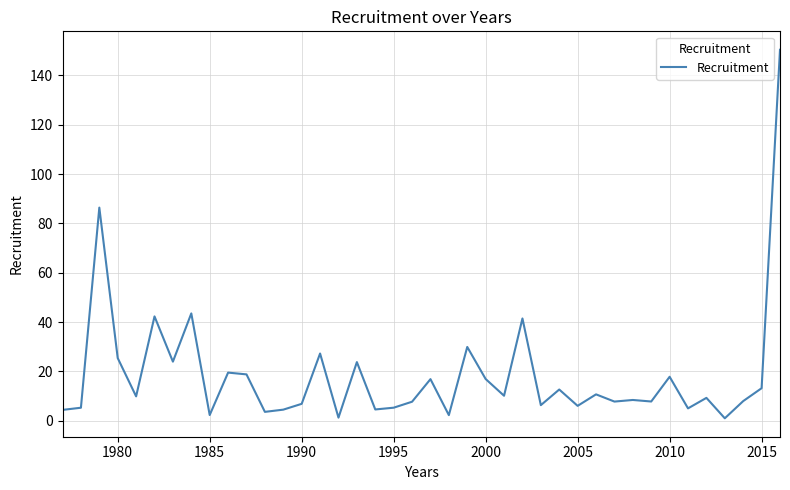

What is the greatest value displayed?

150.3